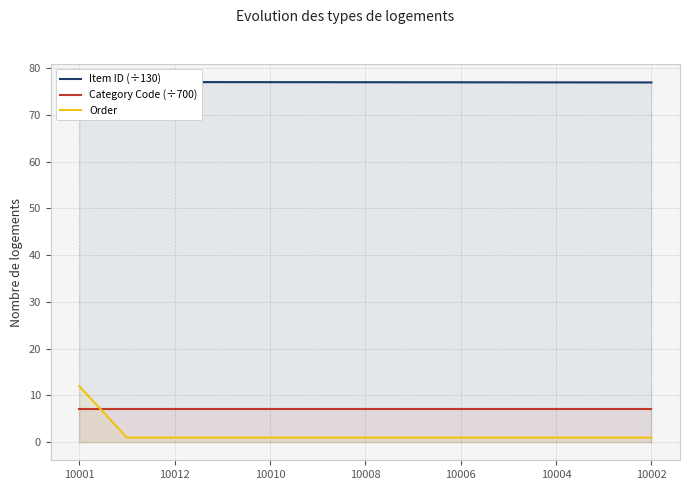

At how many categories does at least one series exceed 22?

13